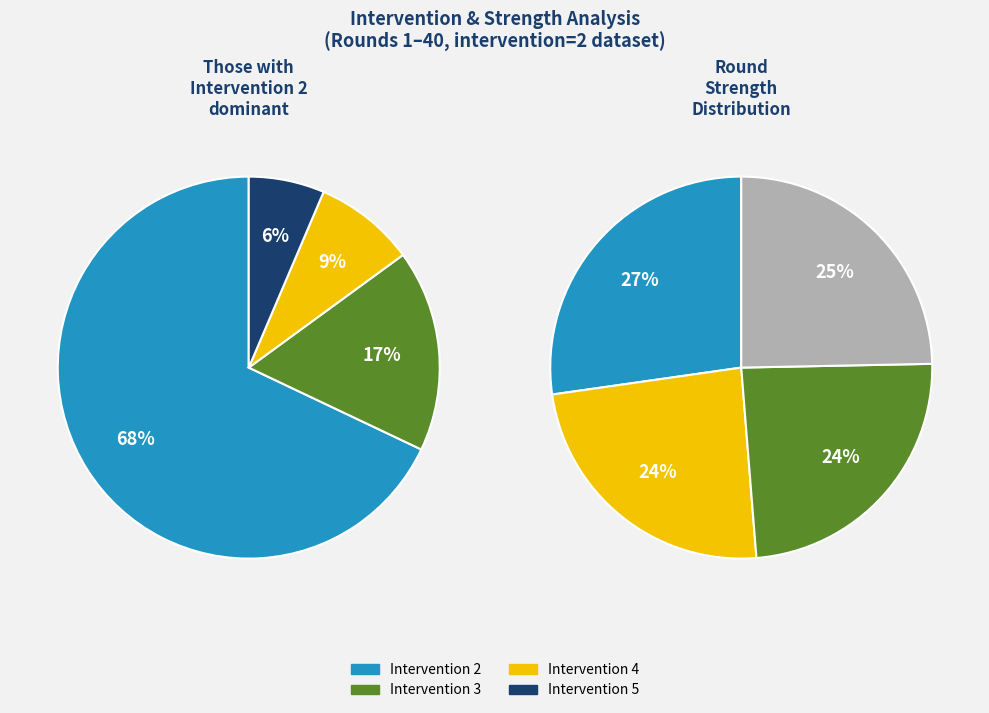

To the nearest percent, what portion does intervention=4 represent?

9%